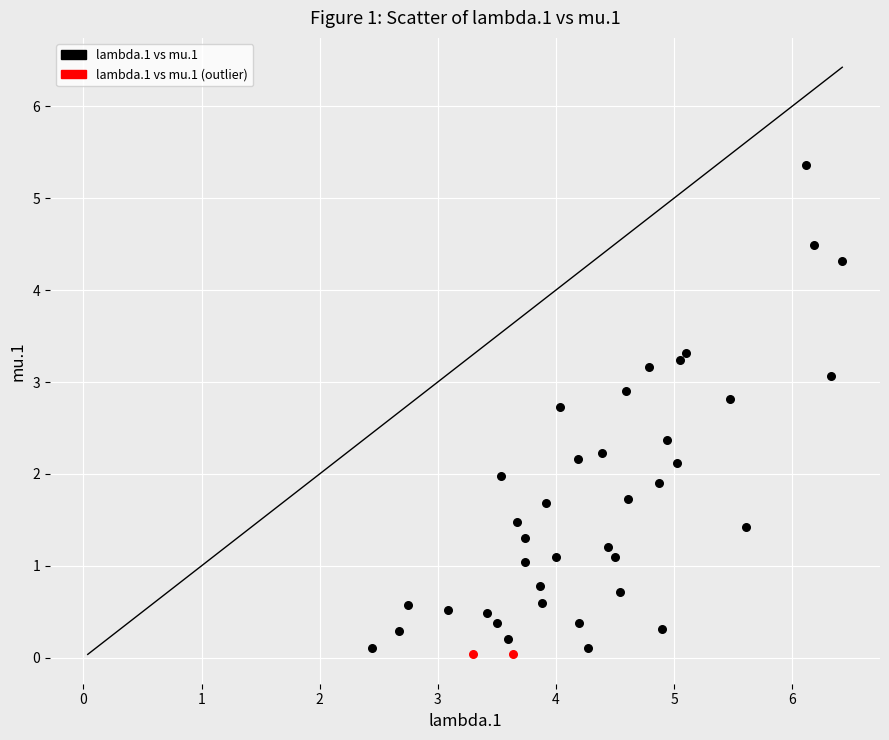

Which series contains the lowest Y value?

lambda.1 vs mu.1 (outlier)